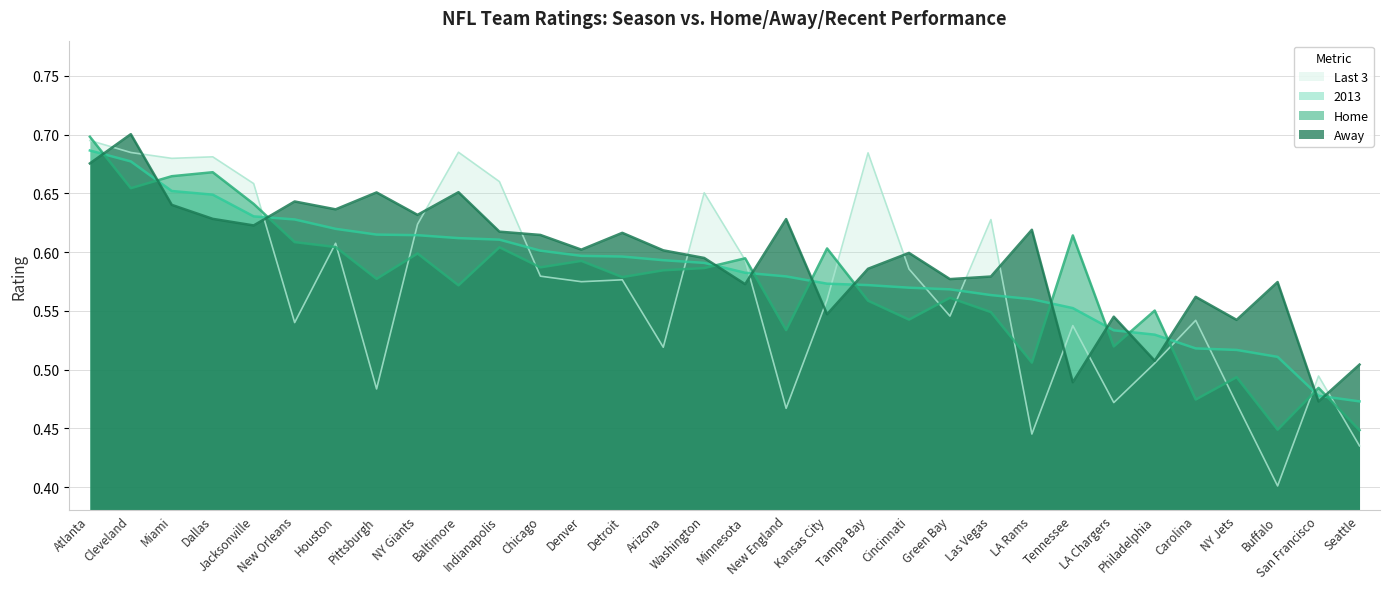

What is the sum of all Last 3 values?

18.3